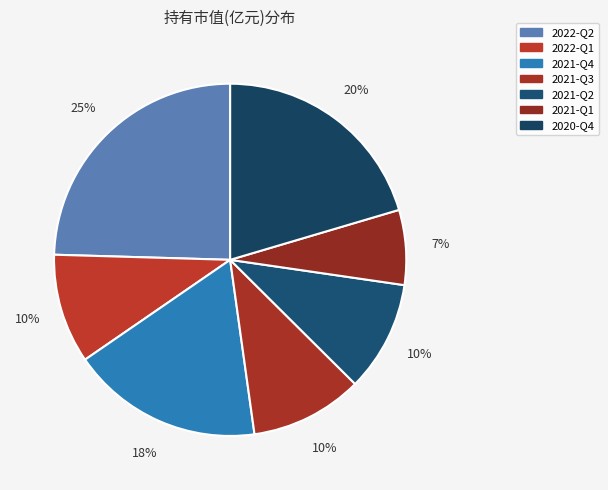

How many segments does this pie chart have?

7